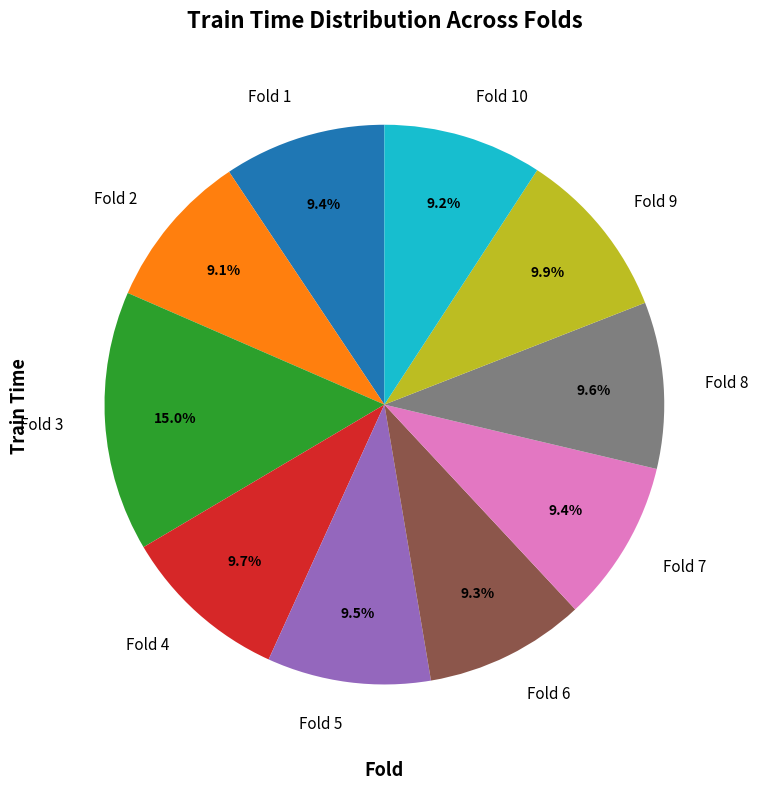

Which category has the biggest portion of the pie?

Fold 3